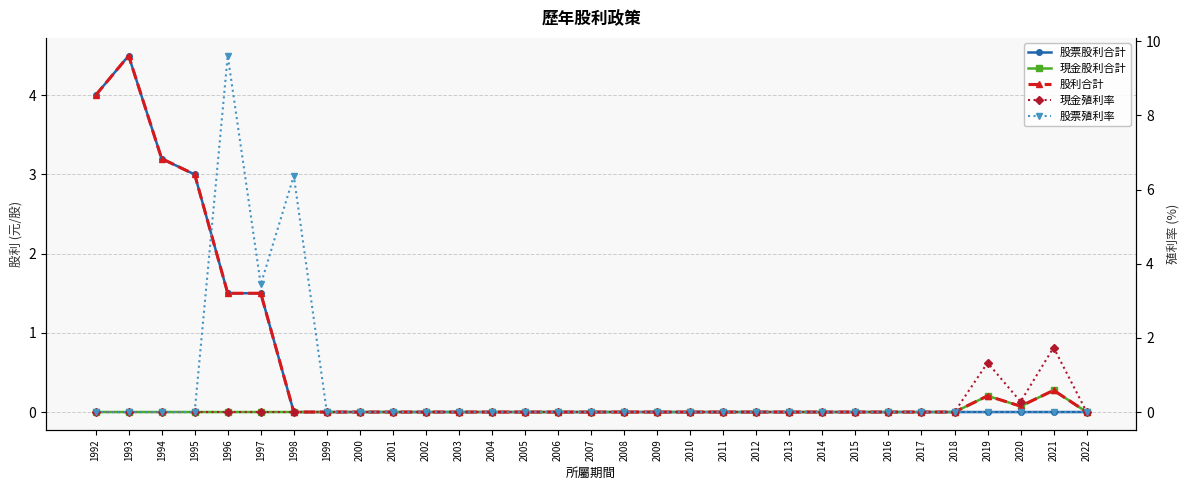

True or false: 股票殖利率 and 現金股利合計 cross at least once.

False